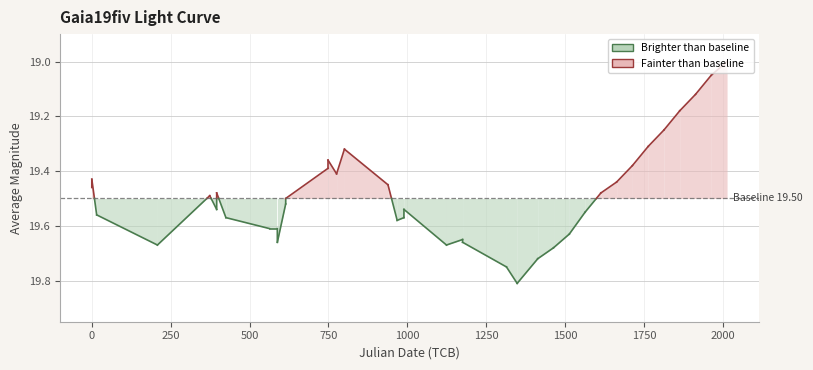

What is the minimum value shown in the chart?

19.0